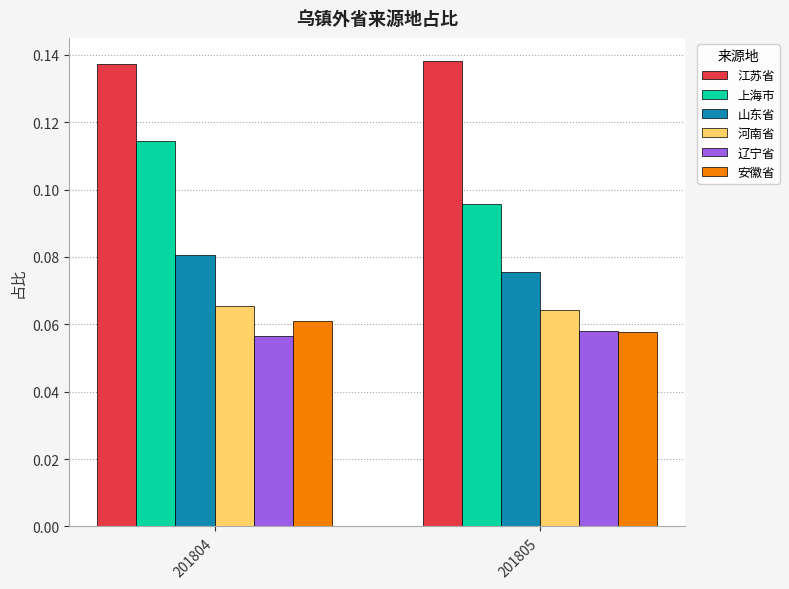

Is it true that 江苏省 equals 0.2 at 201804?

False